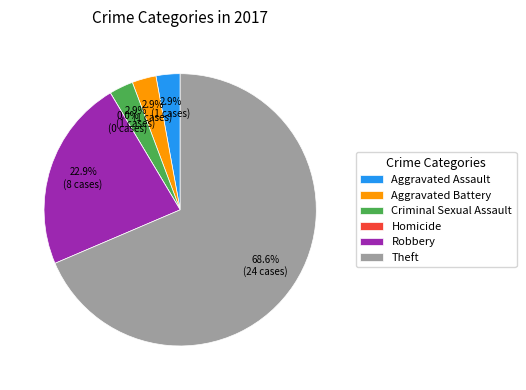

To the nearest percent, what portion does Theft represent?

69%